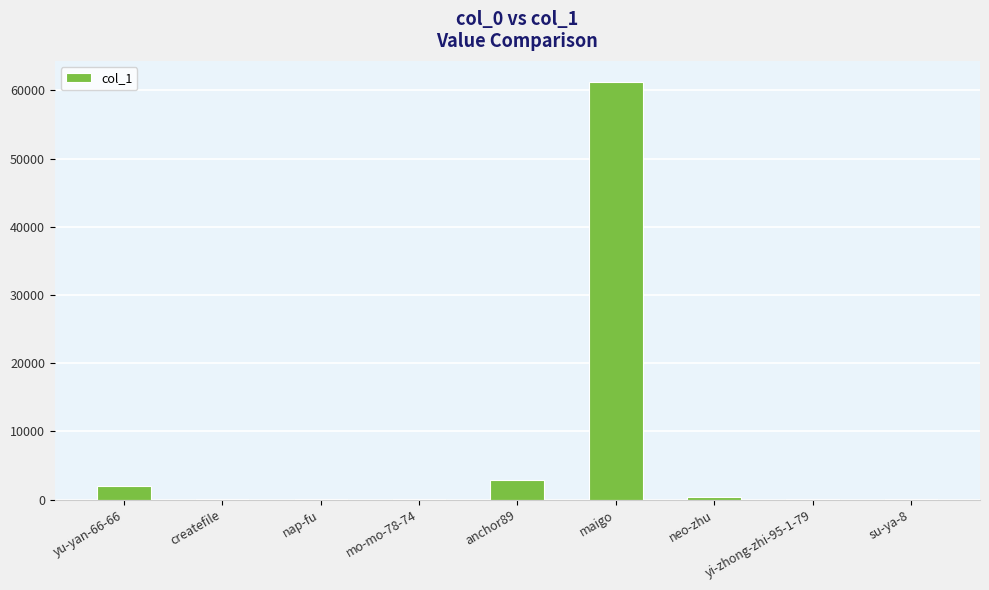

At which label is the value closest to 30636?

anchor89